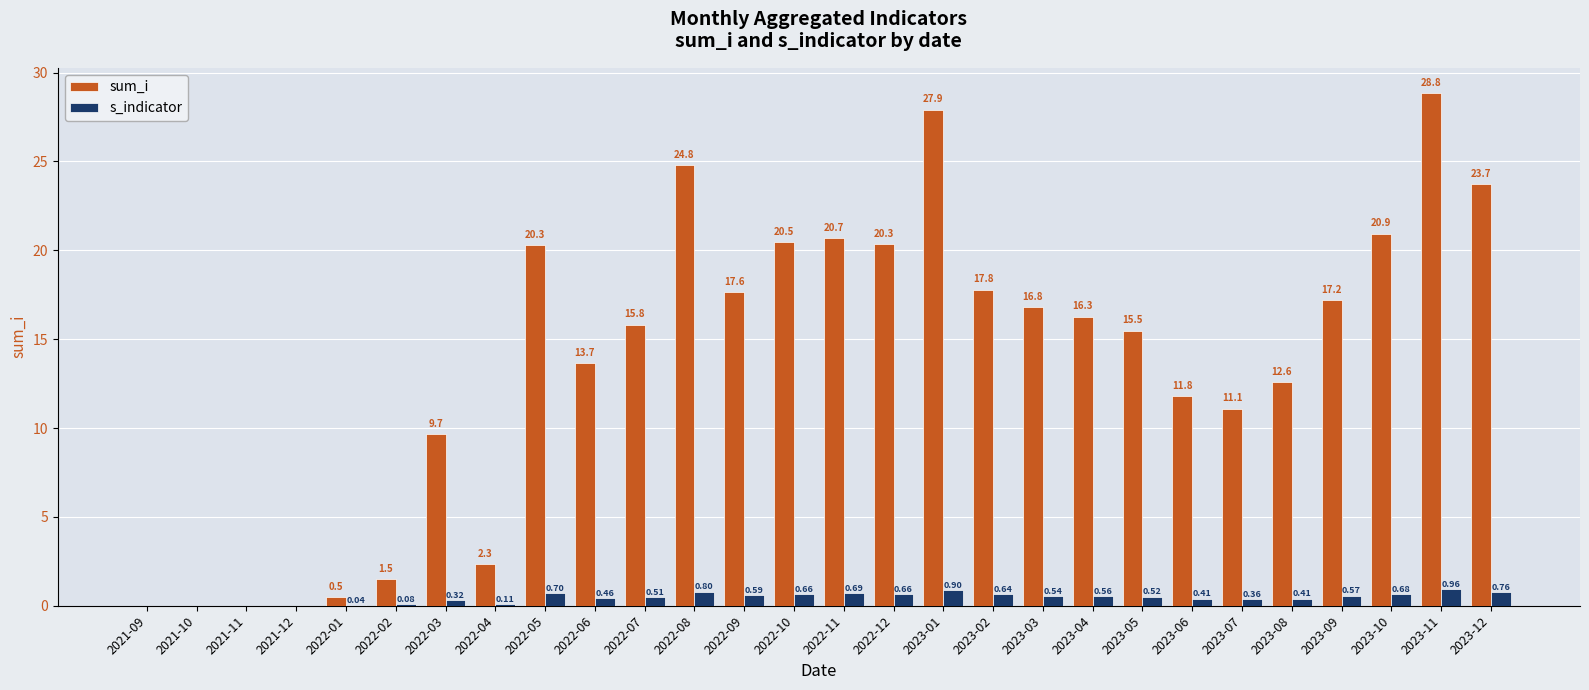

Between 2022-02 and 2022-09, which series saw the biggest shift?

sum_i